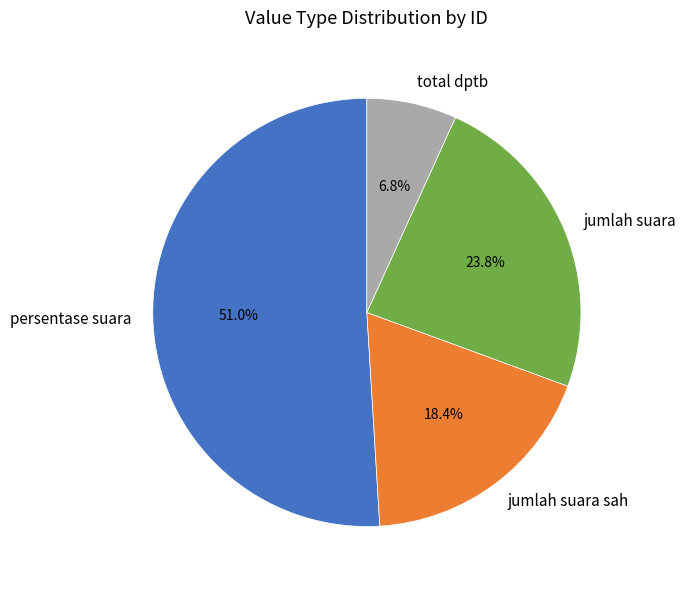

How much of the chart is everything except jumlah suara sah?

81.6%